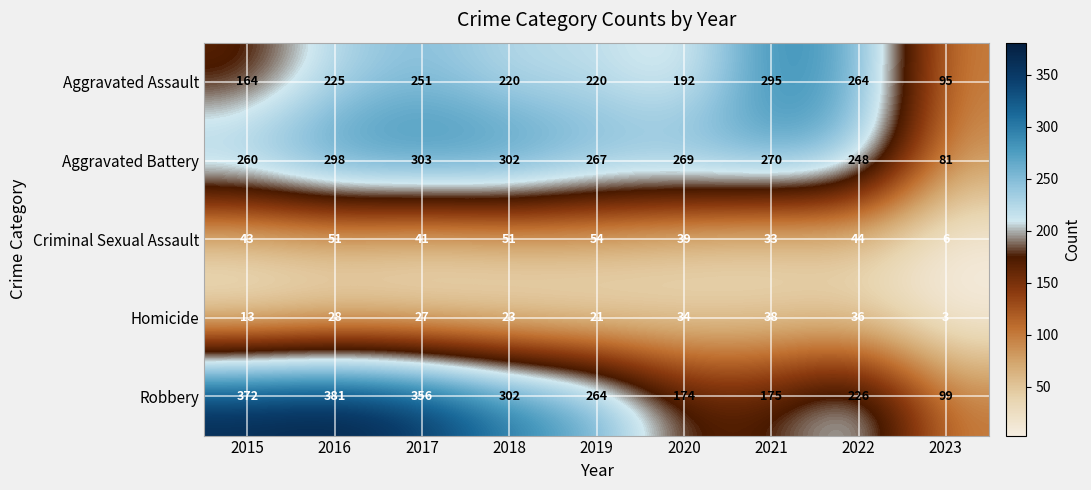

What is the difference between the second highest and minimum values in the Aggravated Battery series?

221